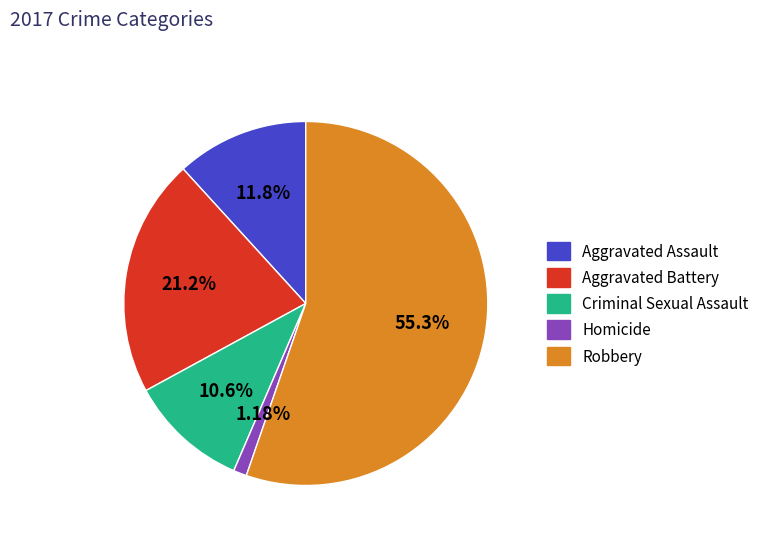

Which category has the smallest portion of the pie?

Homicide